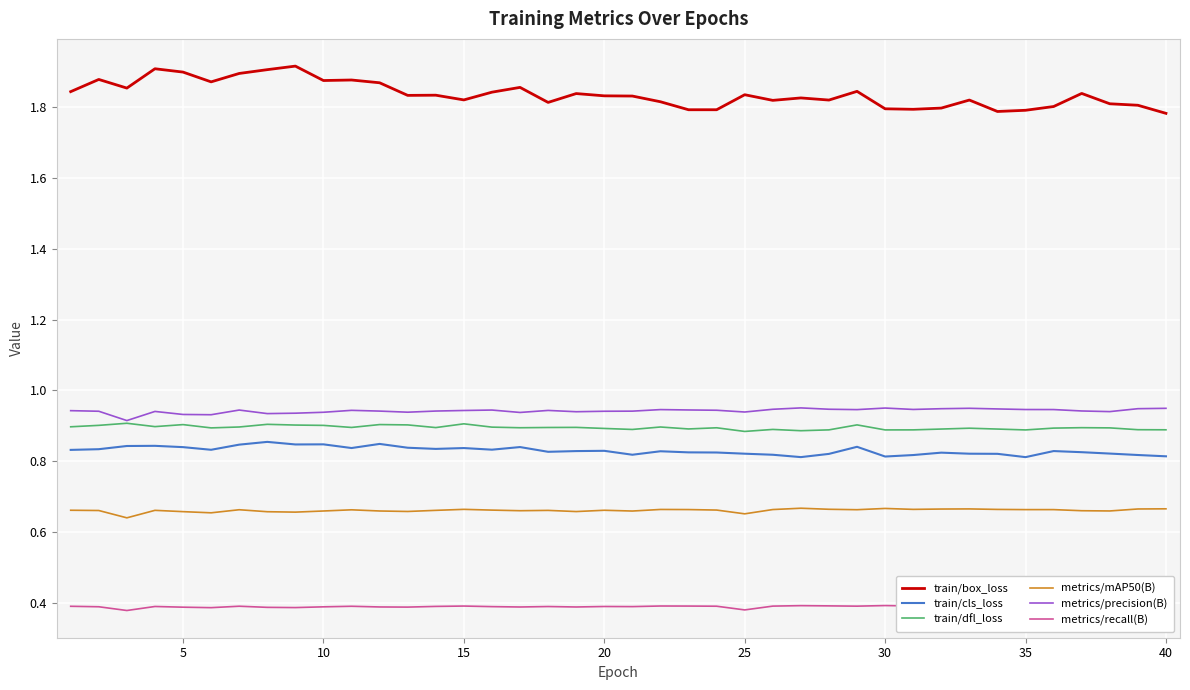

True or false: train/cls_loss and train/dfl_loss cross at least once.

False